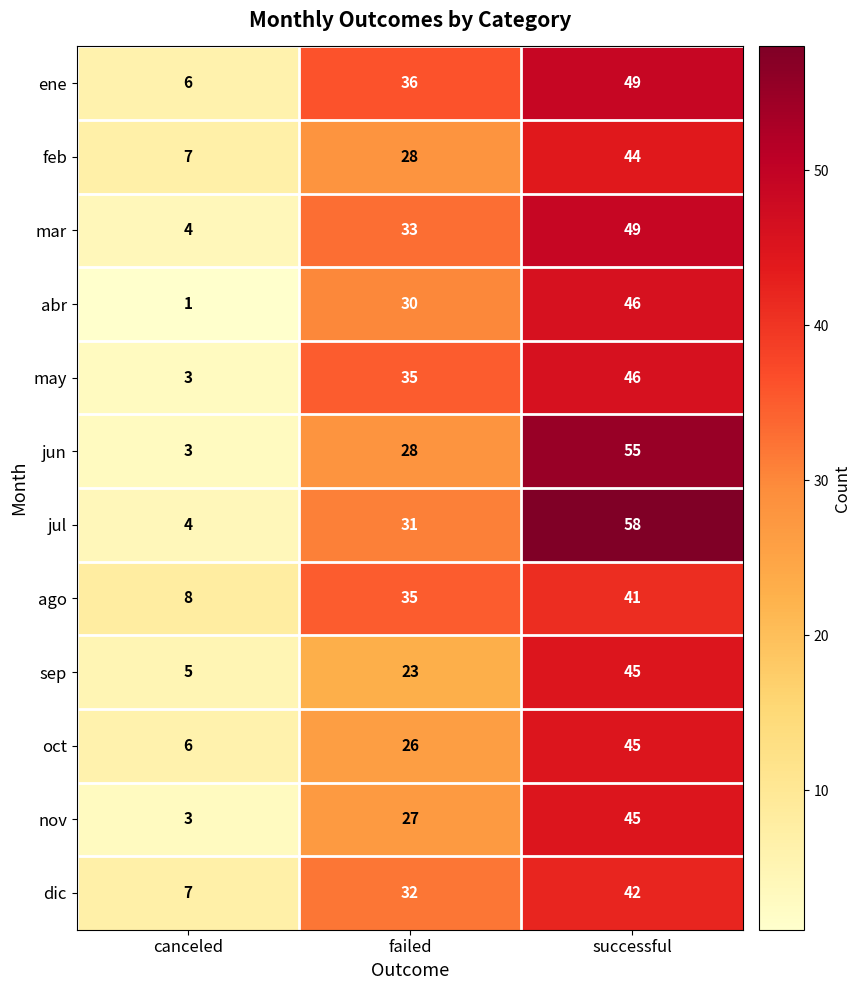

Which series has the widest spread of values?

jul